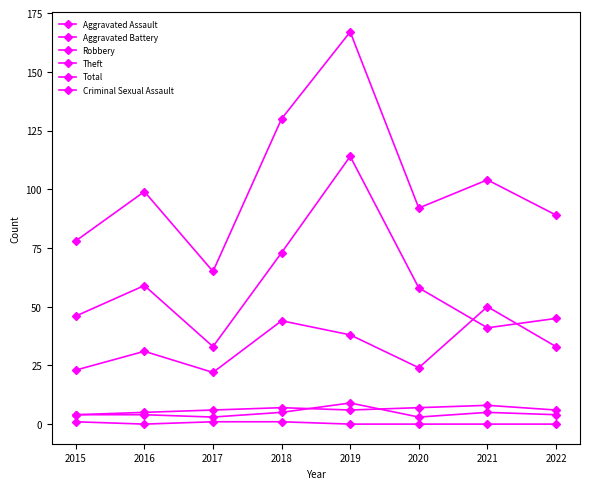

How many lines are shown in the chart?

6